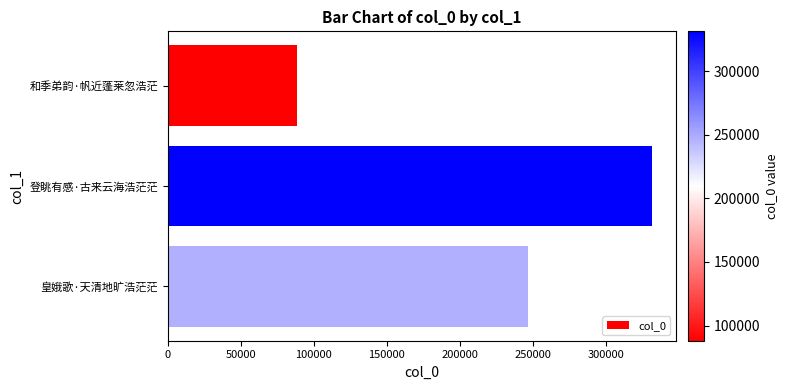

What is the label of the 3rd bar from the top?

皇娥歌·天清地旷浩茫茫